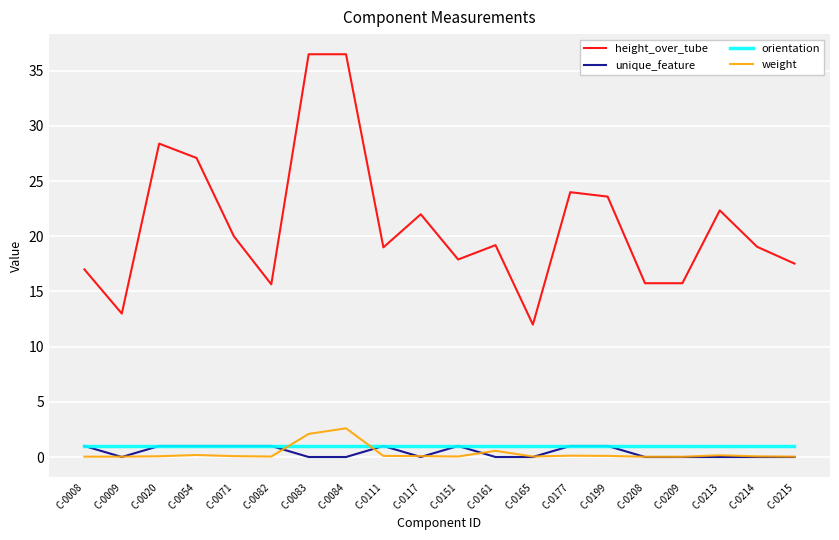

True or false: unique_feature has more than 1 points higher than both neighbors.

True